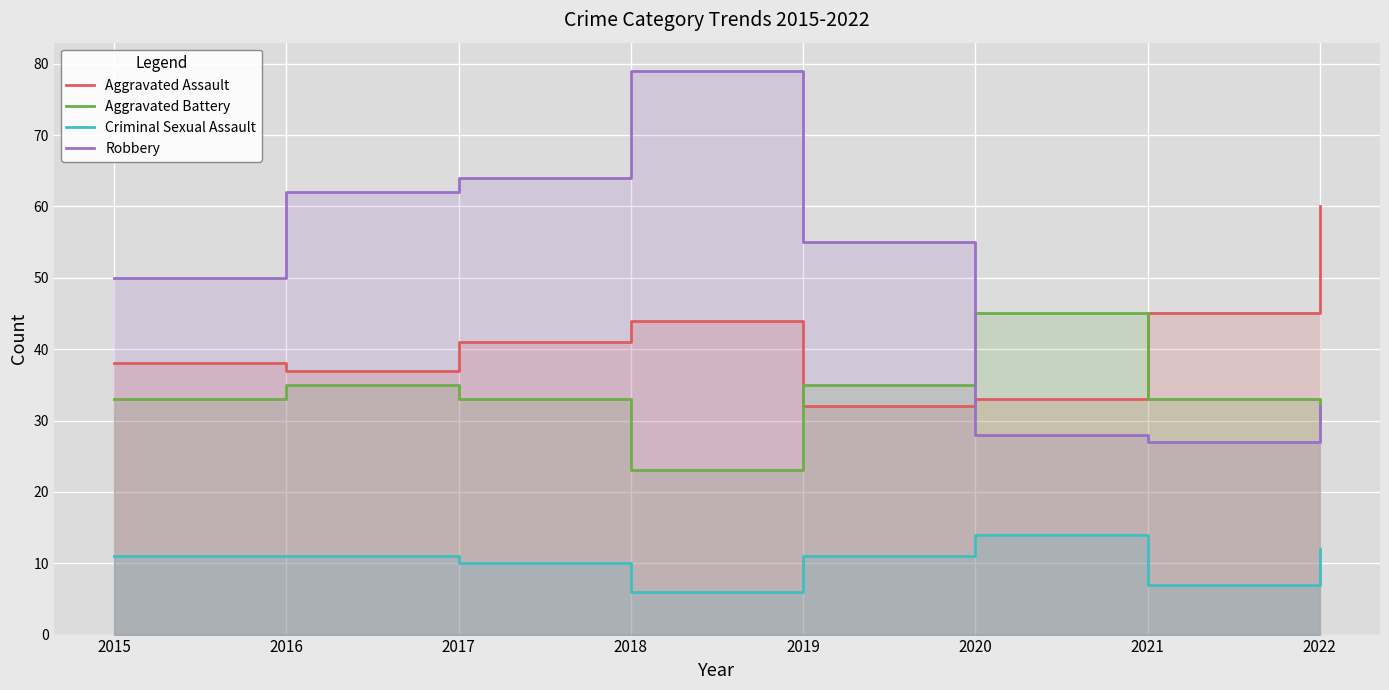

True or false: Criminal Sexual Assault and Aggravated Battery intersect in this chart.

False